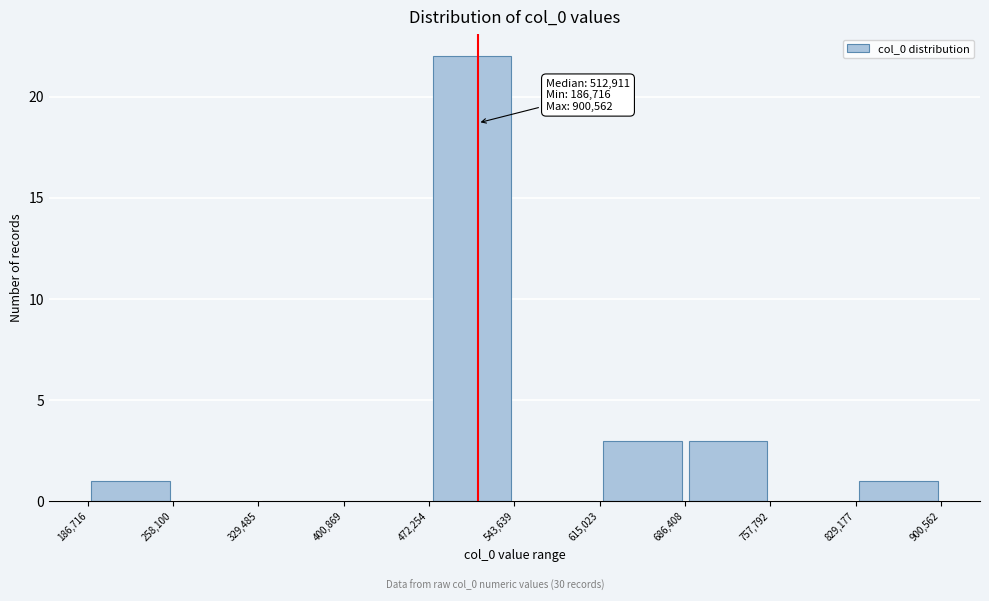

Over which range of the x-axis is the bar tallest?

472,254 to 543,639